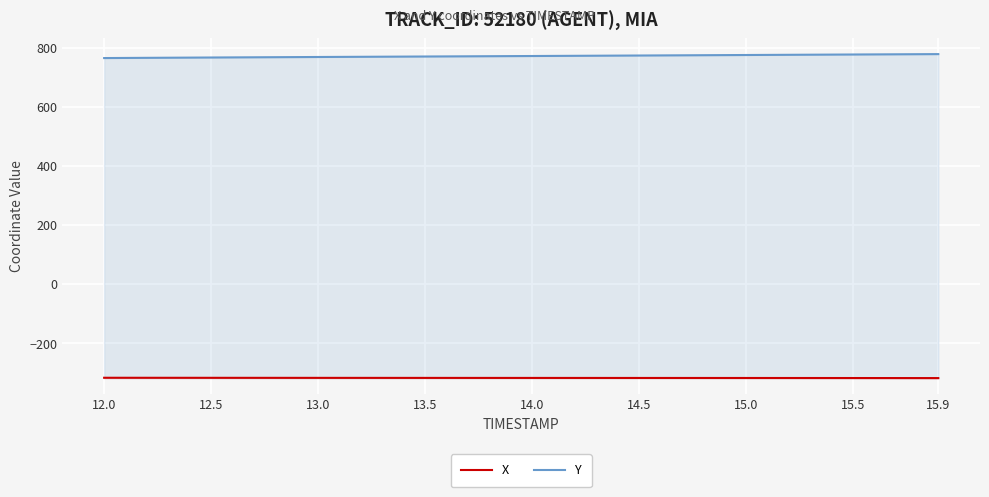

Which series has the largest total across all categories?

Y